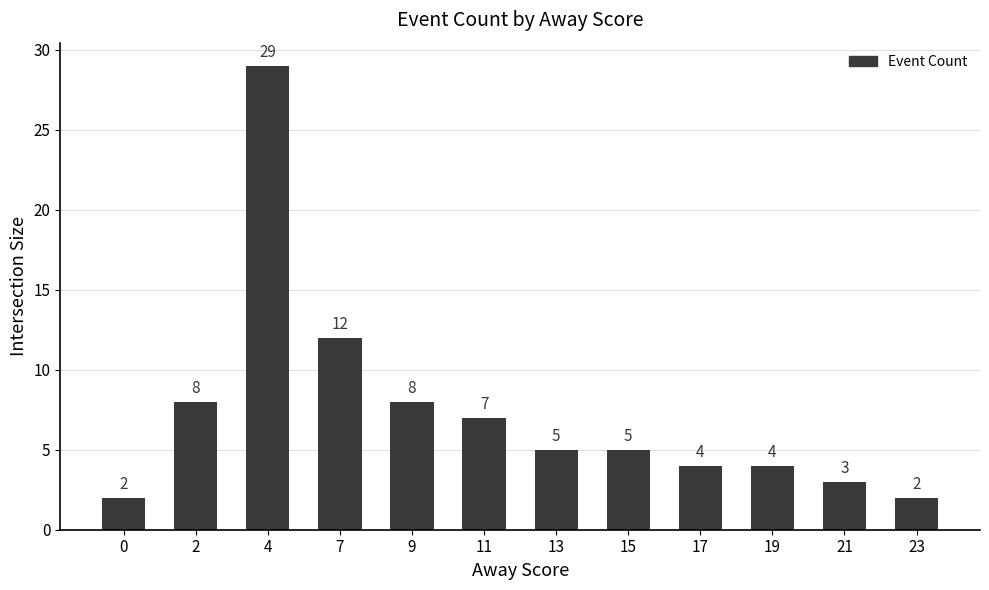

Count the number of data series in this chart.

1